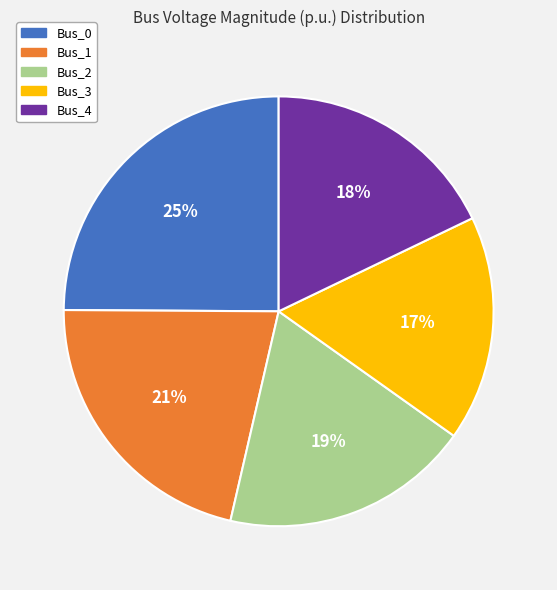

What percentage is the Bus_2 slice, to the nearest percent?

19%